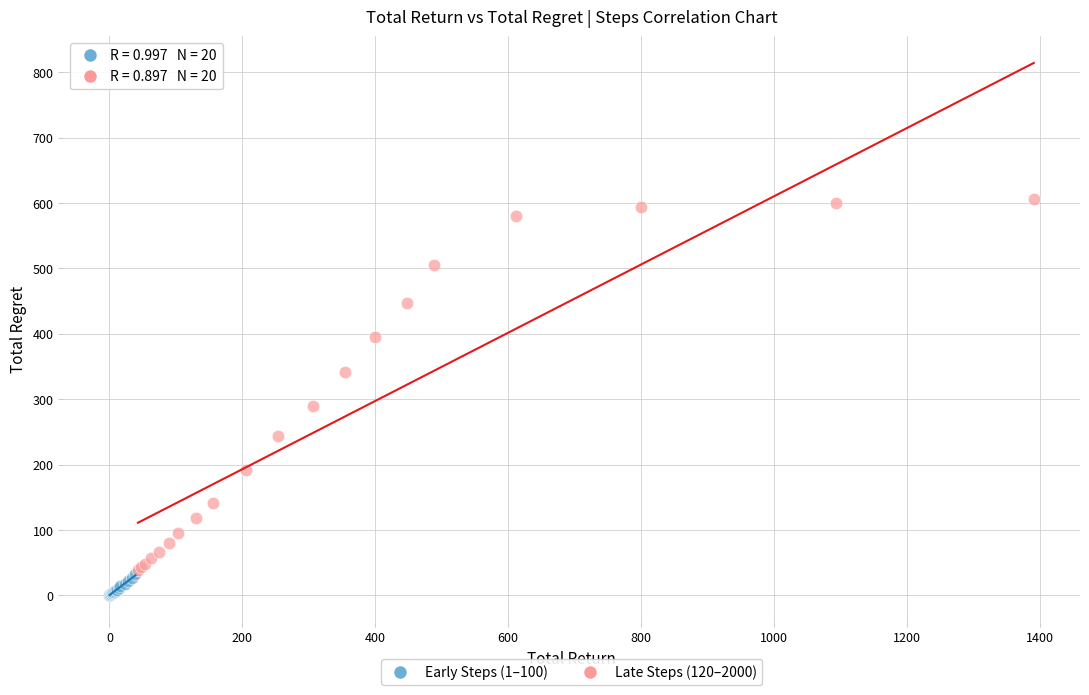

Which series has the widest spread of Y values?

Late Steps (120–2000)